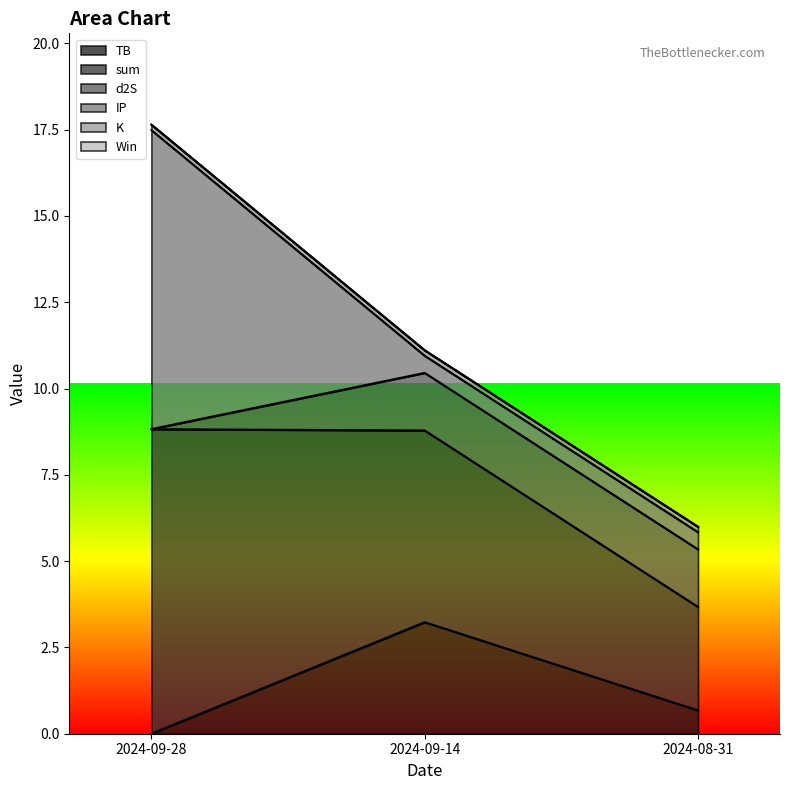

The IP series shows 0.3 at 2024-08-31. True or false?

False